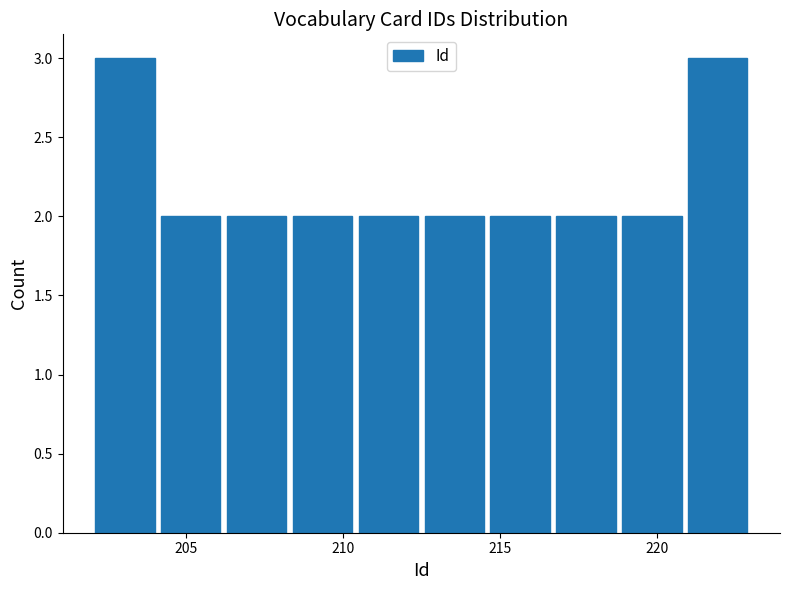

Reading left to right, transcribe this chart: for each bar, give the range it covers on the x-axis and its height. Neither the bar edges nor the heights are printed on the chart, so give them approximately, as read against the axes.

202.0 to 204.1: 3
204.1 to 206.2: 2
206.2 to 208.3: 2
208.3 to 210.4: 2
210.4 to 212.5: 2
212.5 to 214.6: 2
214.6 to 216.7: 2
216.7 to 218.8: 2
218.8 to 220.9: 2
220.9 to 223.0: 3